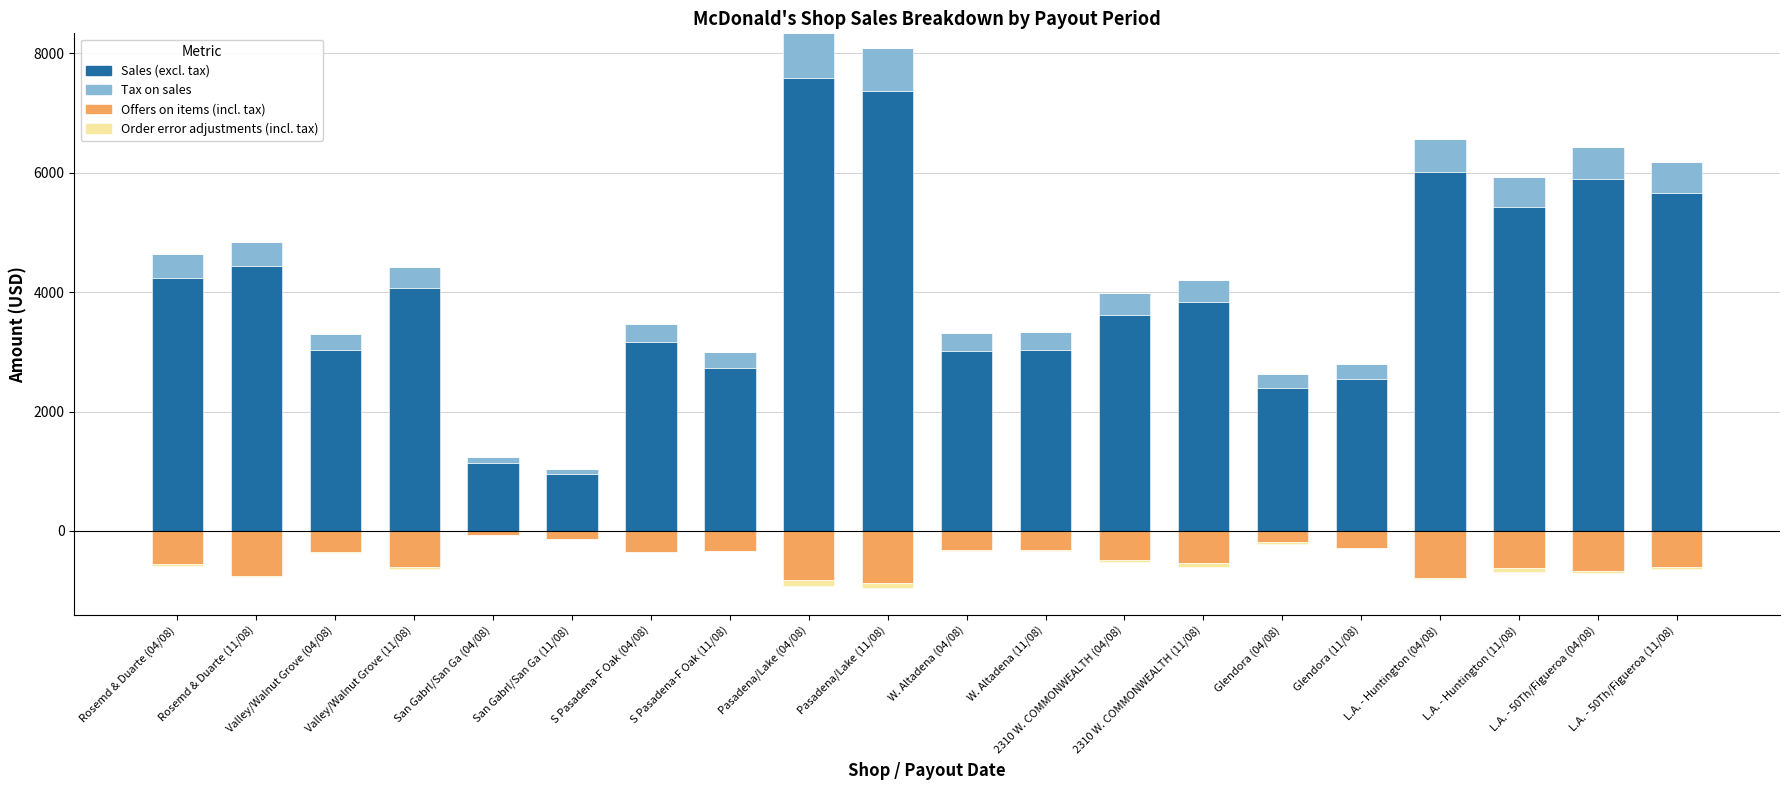

Between Pasadena/Lake (04/08) and L.A. - Huntington (04/08), which is larger?

Pasadena/Lake (04/08)